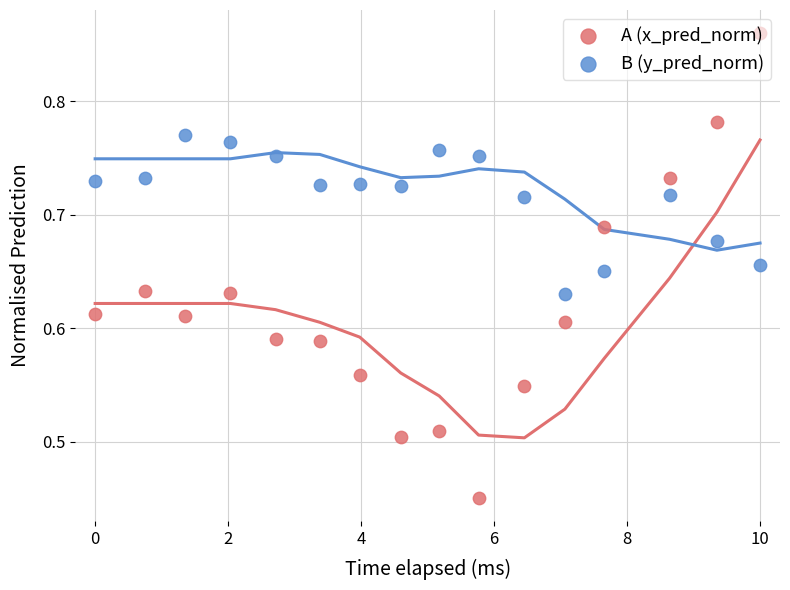

Is the value of x_pred_normalised at 0 greater than the value of y_pred_normalised at 7?

No